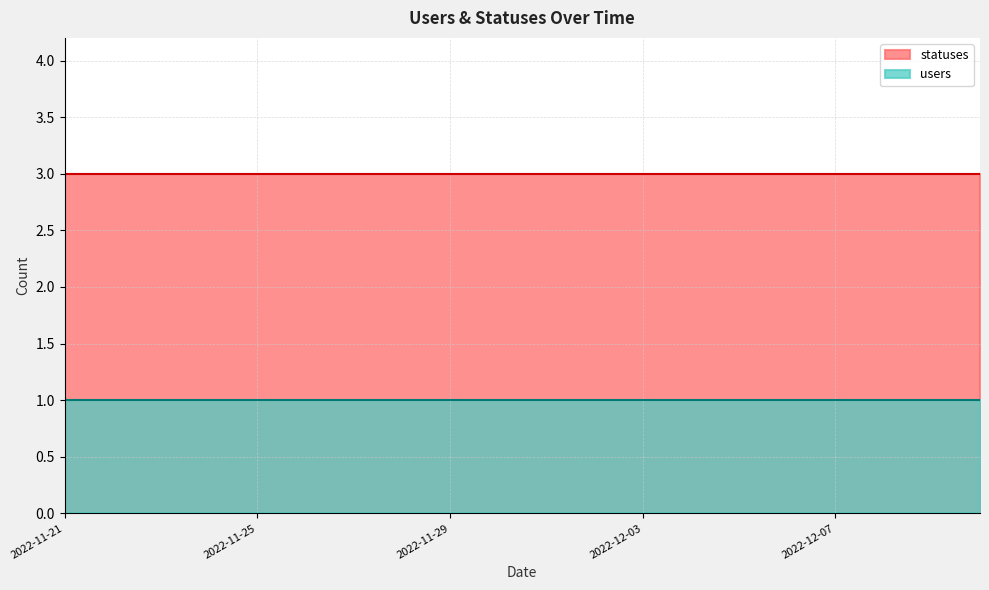

Which series has the widest spread of values?

statuses